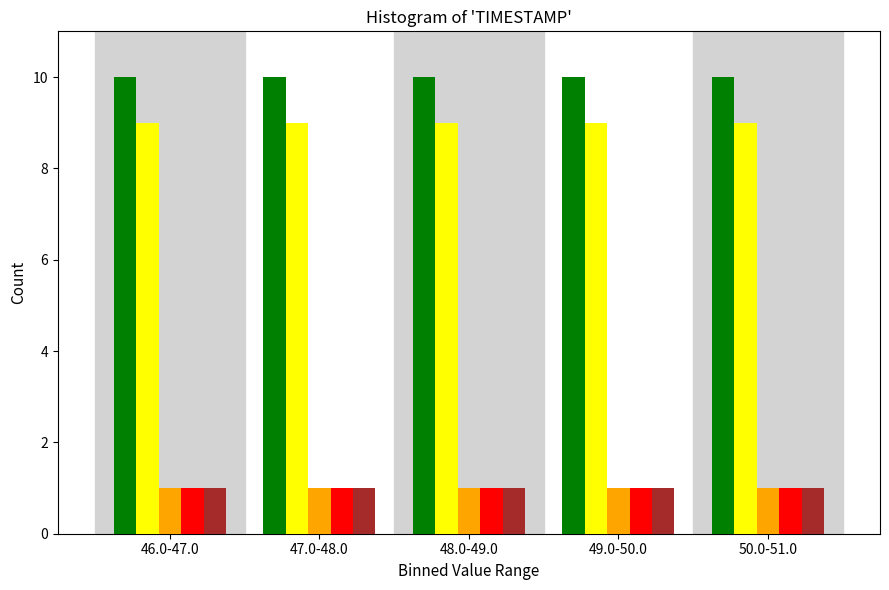

What is the greatest value displayed?

10